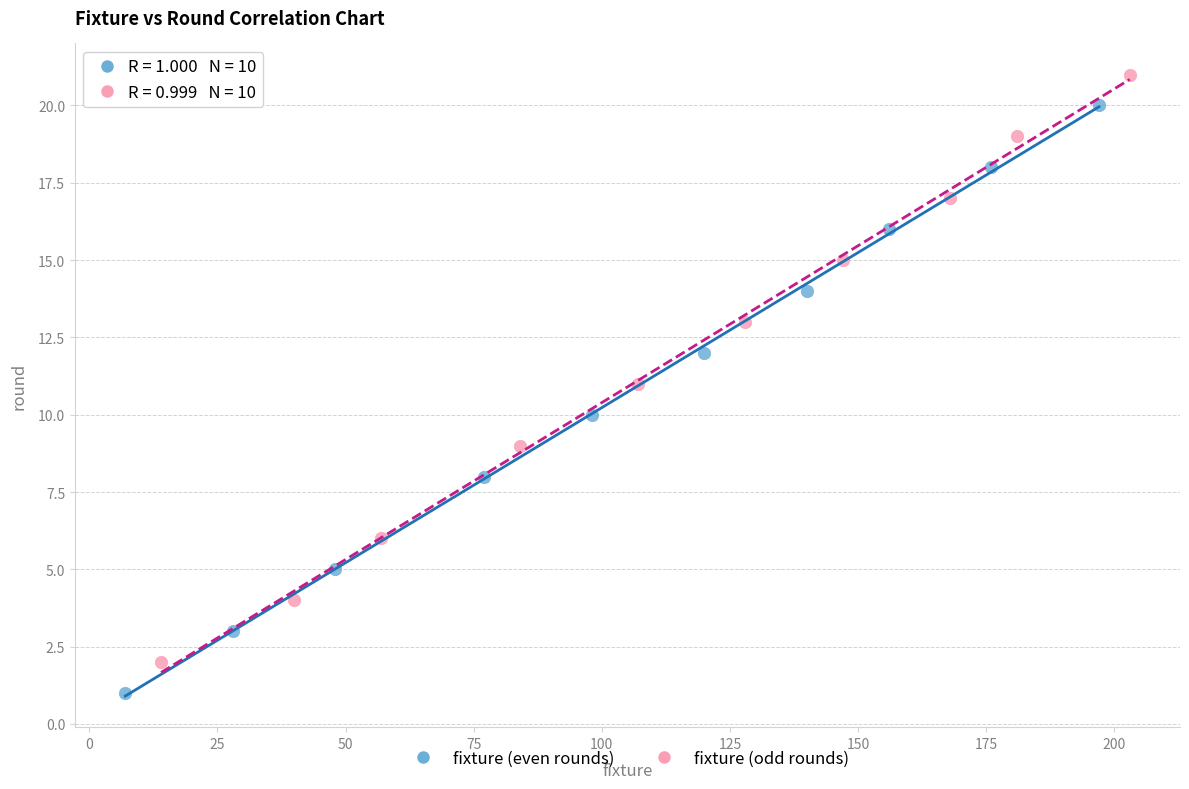

Which series reaches the maximum Y coordinate?

fixture (odd rounds)